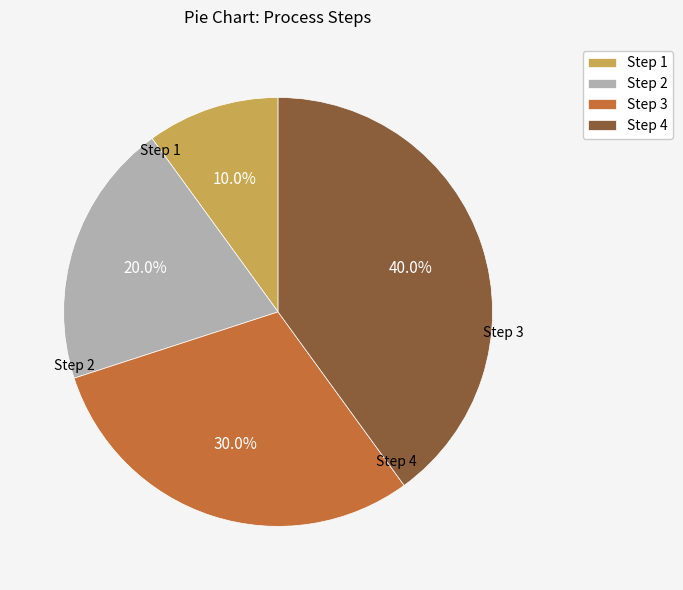

To the nearest percent, what percentage of the pie is Step 1?

10%